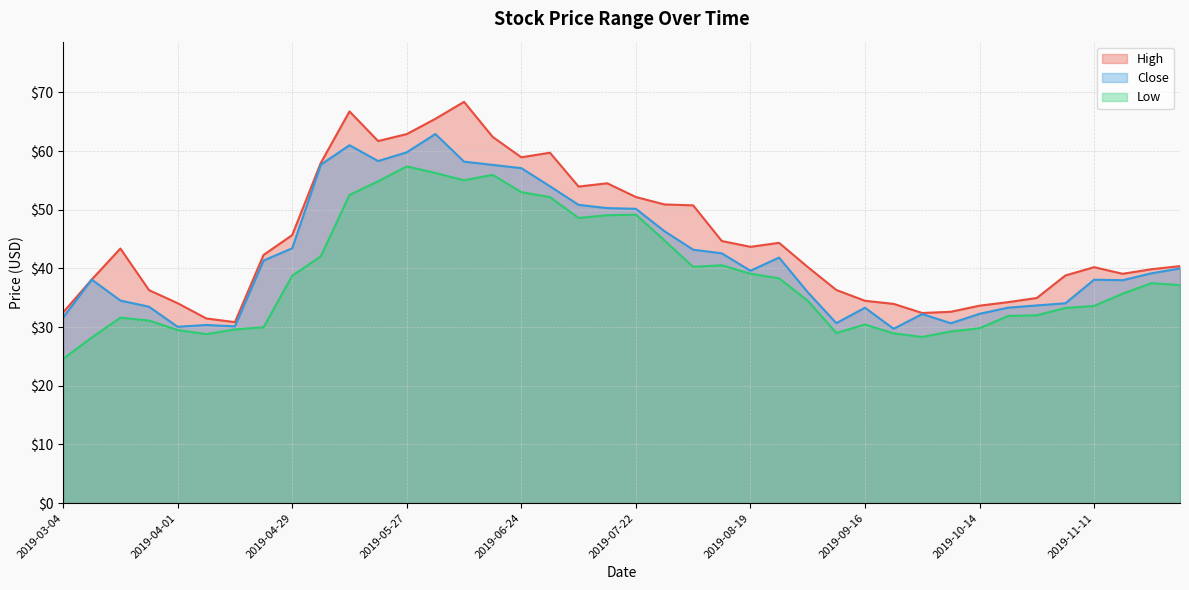

At which category is the sum across all series the highest?

2019-06-03